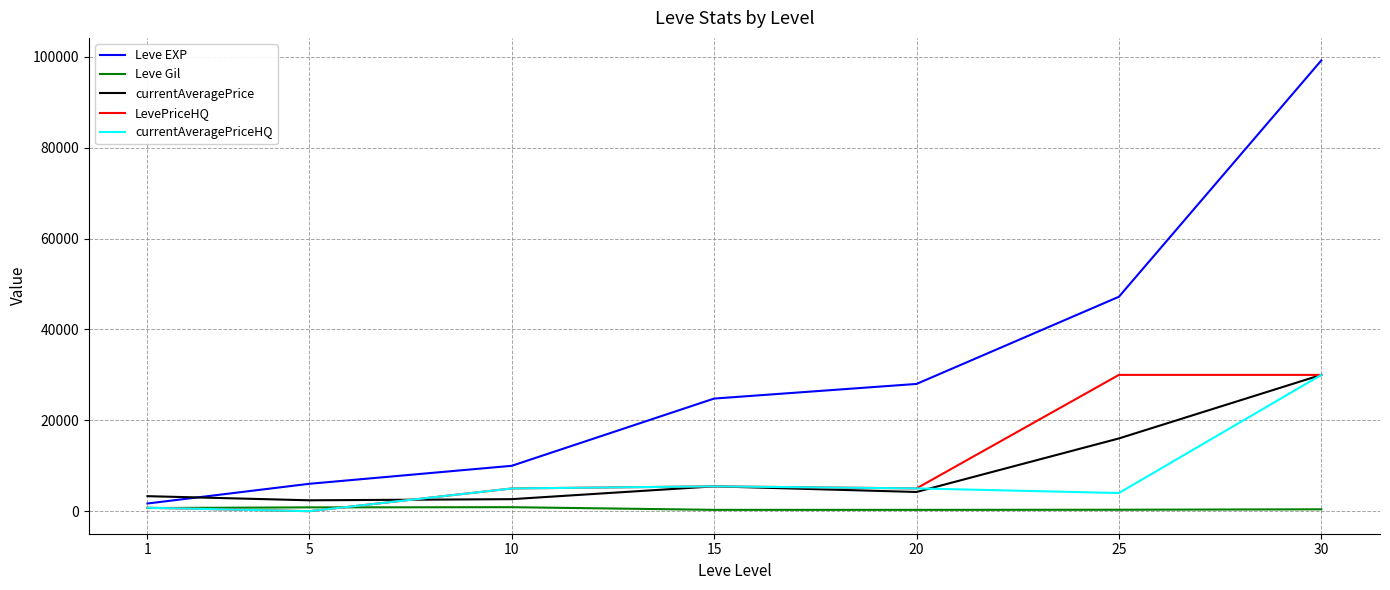

What is the lowest value of the Leve EXP series?

1690.0